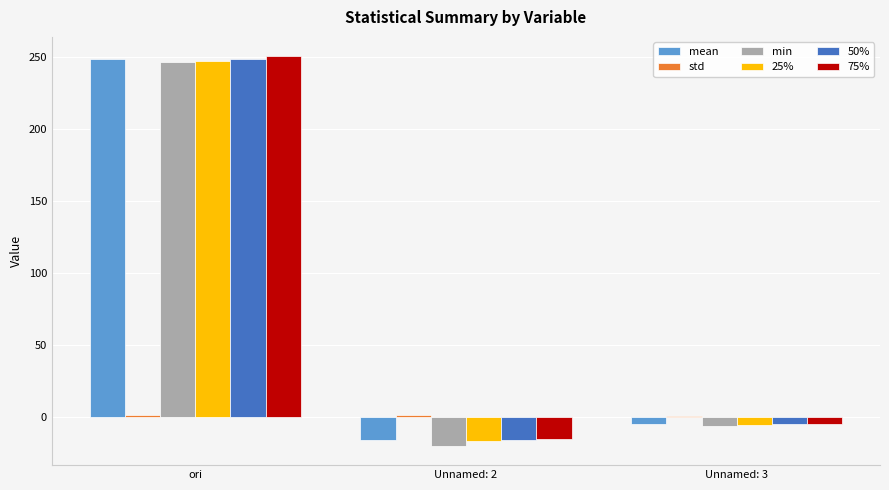

Are the bars horizontal?

No